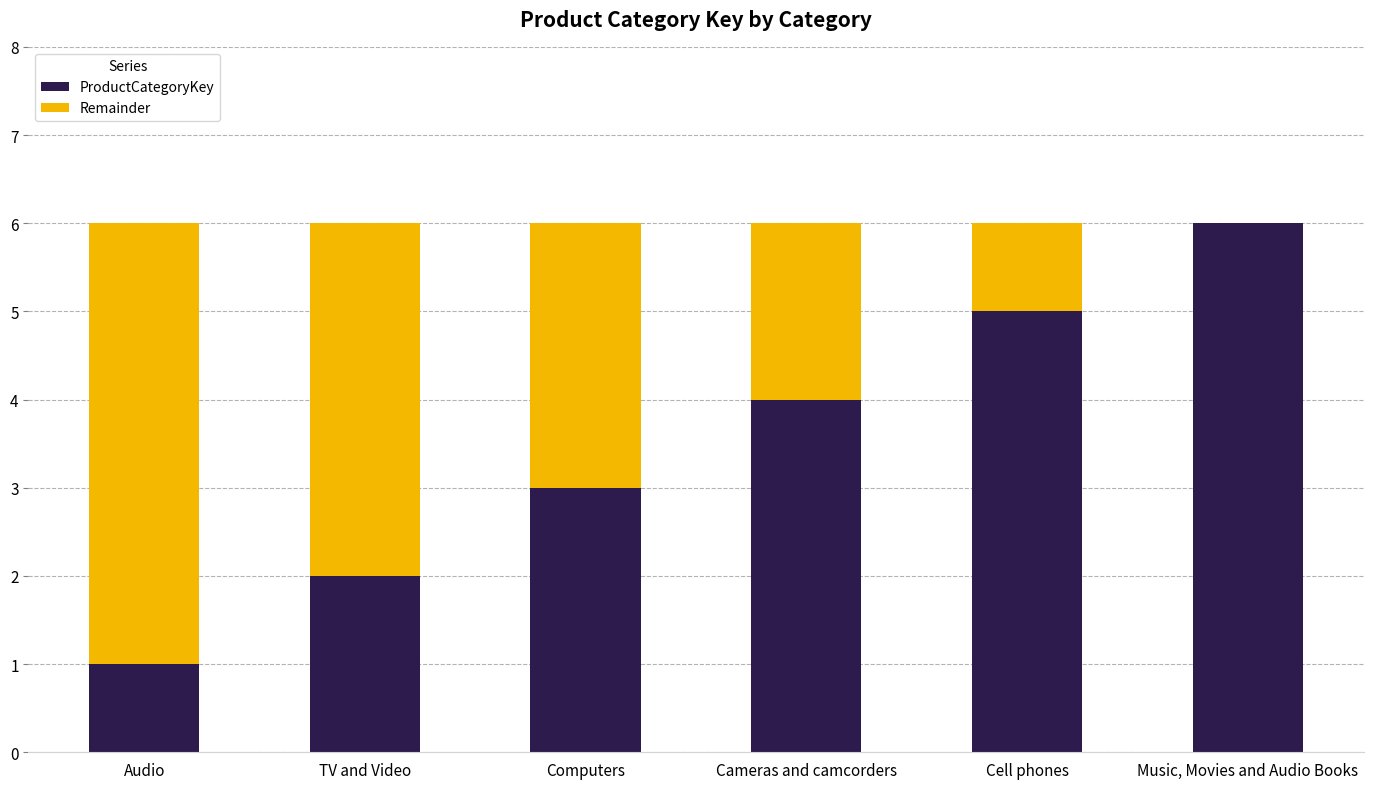

How many series are shown in this chart?

2